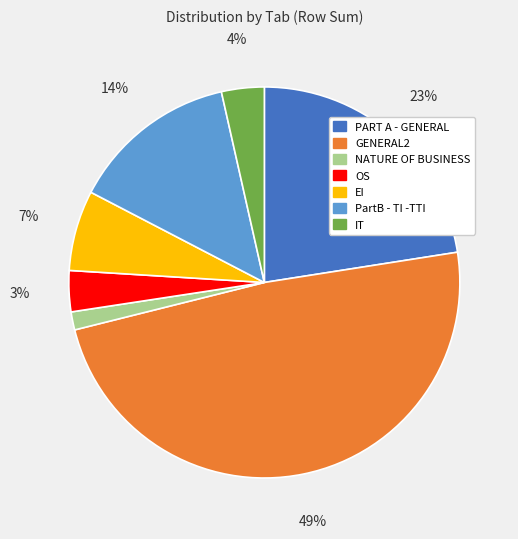

Is NATURE OF BUSINESS the majority of the pie?

No